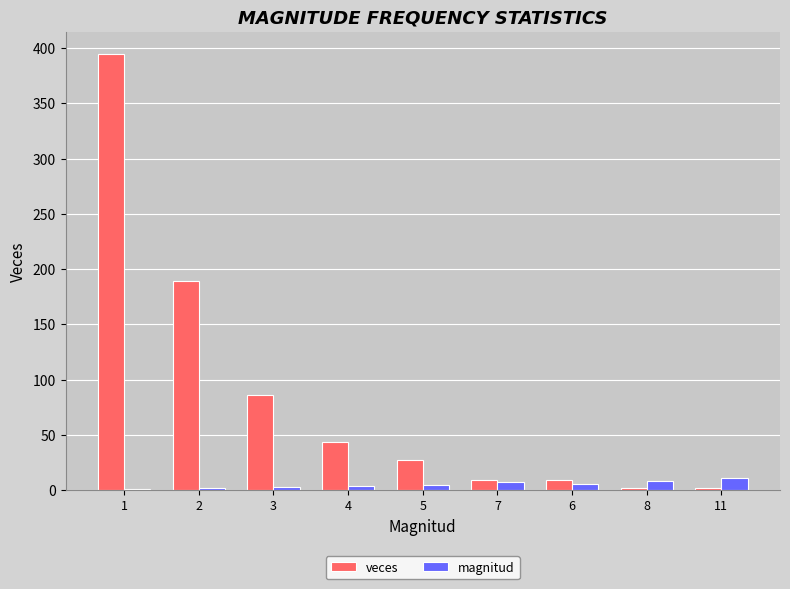

Is the value of magnitud at 8 greater than the value of veces at 3?

No